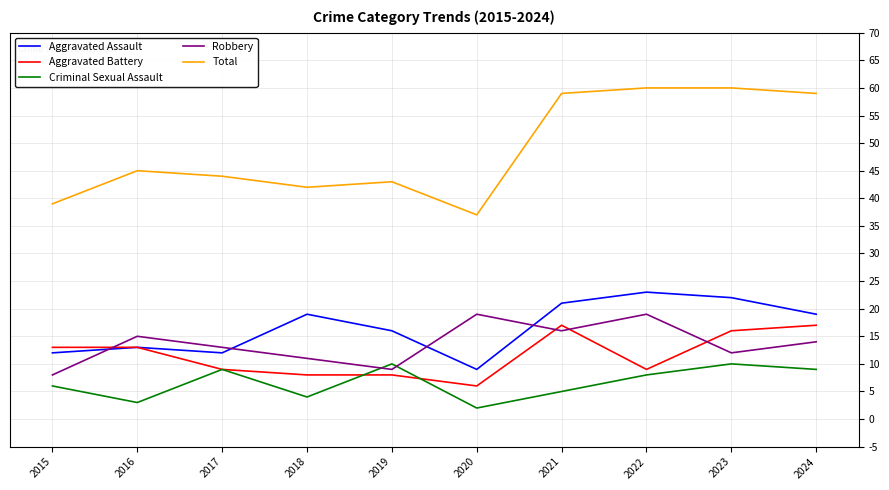

How many times do Robbery and Aggravated Assault cross each other?

4